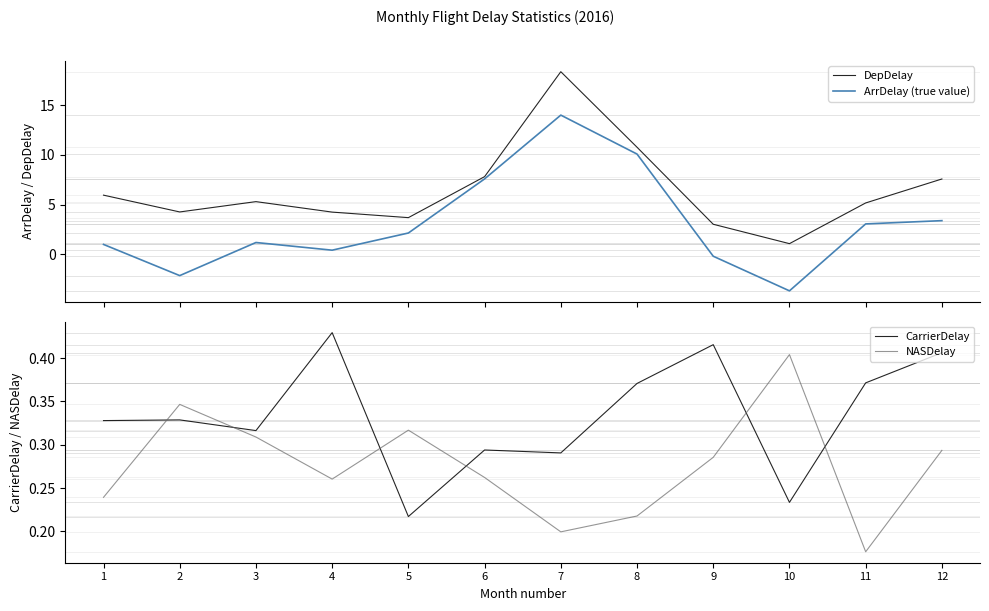

What is the highest value of the DepDelay series?

18.3